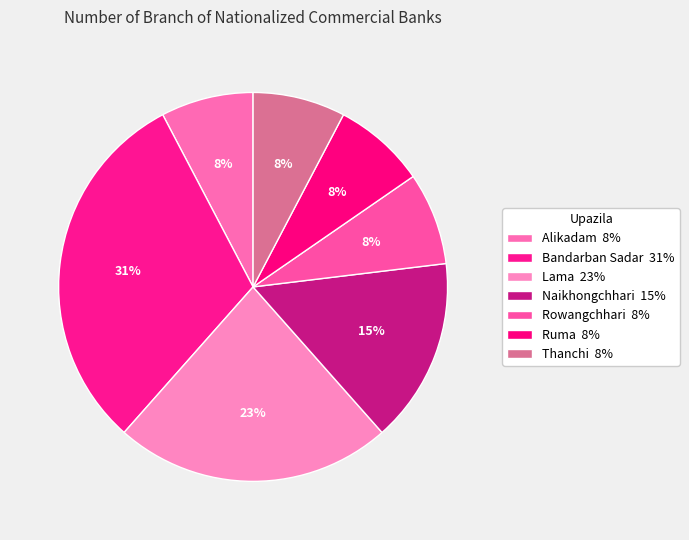

How many slices are in this pie chart?

7